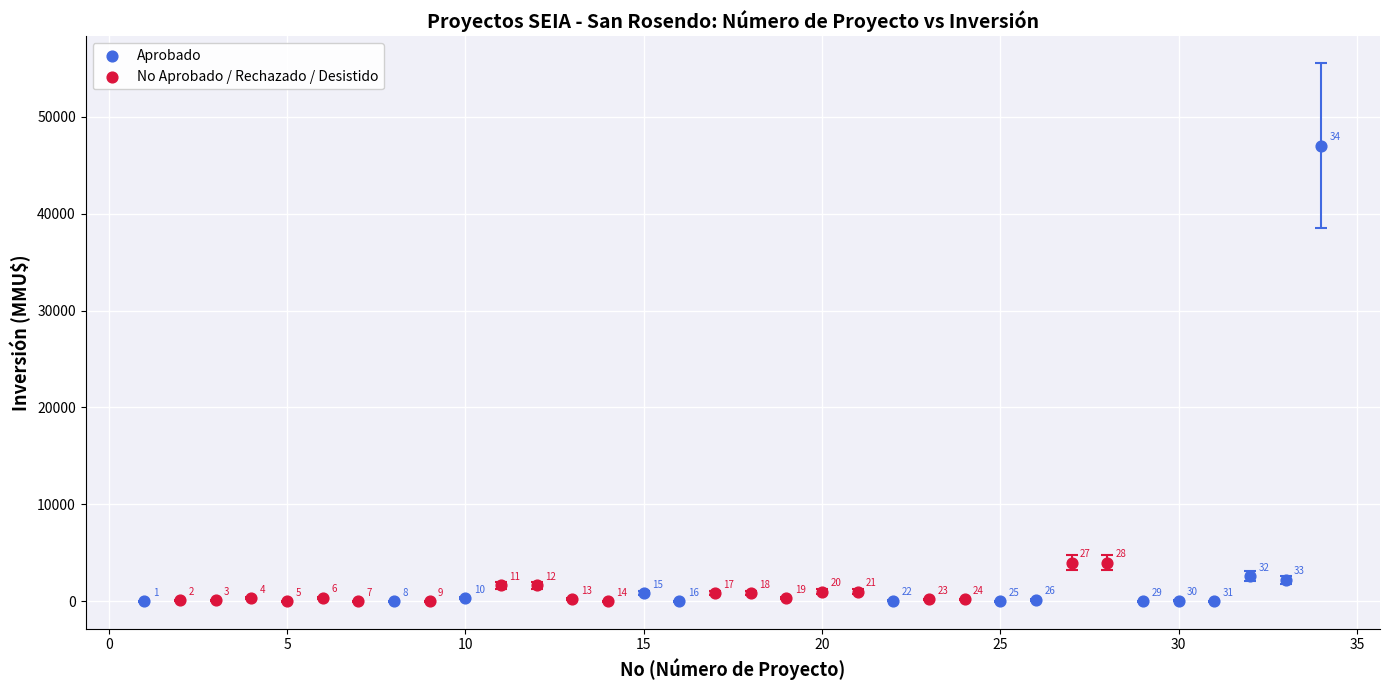

What are all the series names shown in the legend?

Aprobado, No Aprobado / Rechazado / Desistido